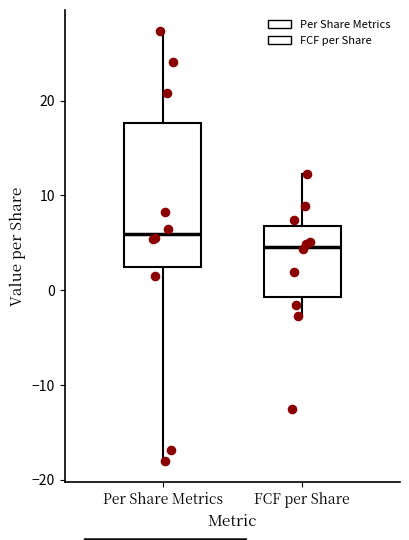

Where does the lower whisker of the box for FCF per Share end on the y-axis? The values are not printed on the chart, so give them approximately, as read against the axis.

-3